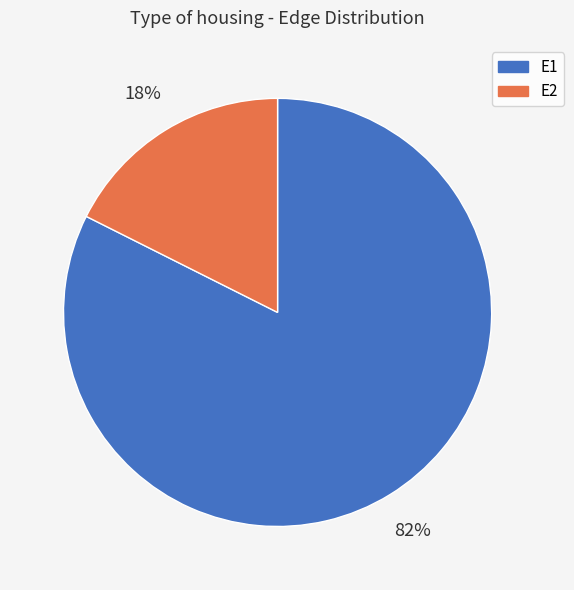

To the nearest percent, what is the average slice percentage?

50%